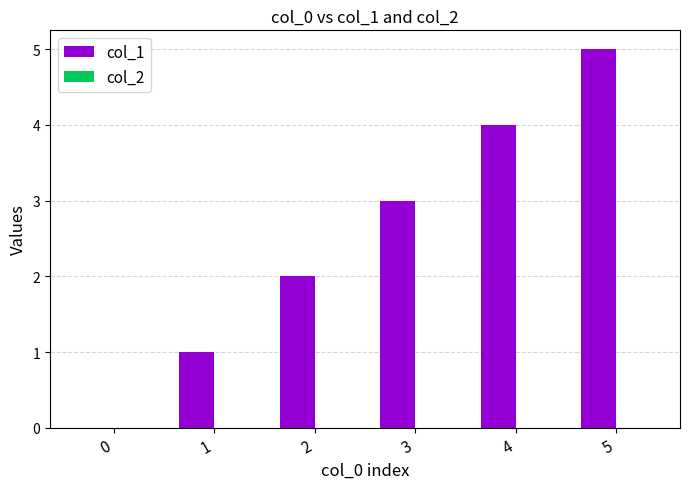

Approximately how many times larger is the value at 5 compared to 2?

2.5